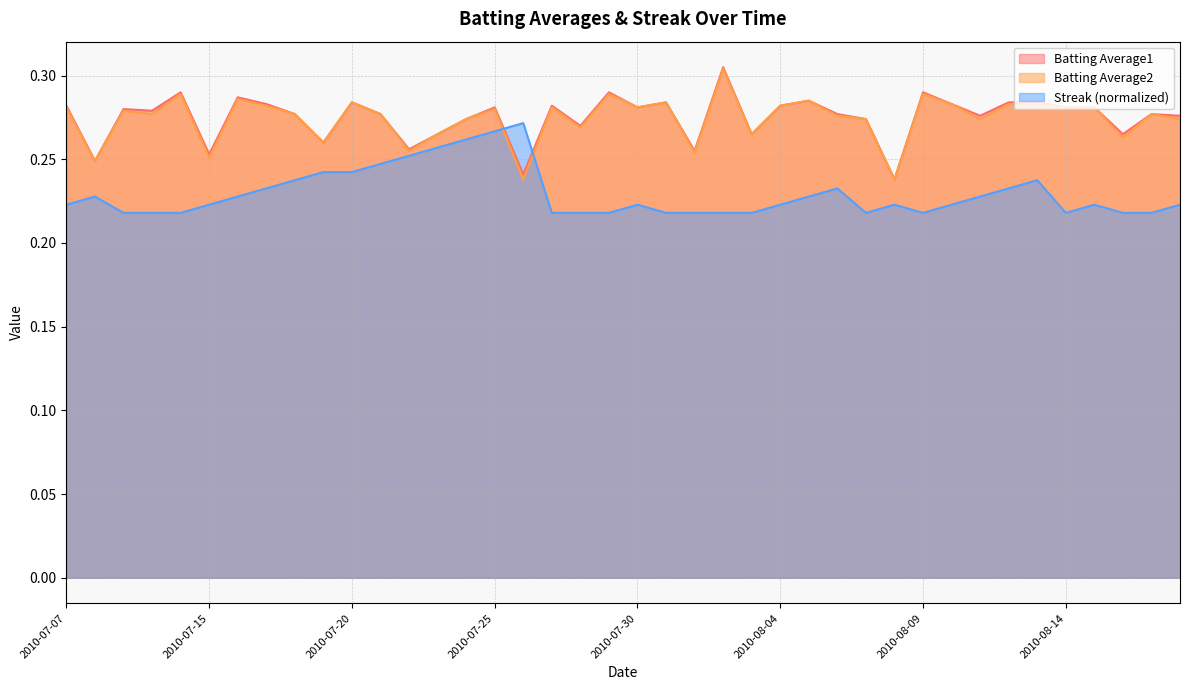

What are all the series names shown in the legend?

Batting Average1, Batting Average2, Streak (normalized)